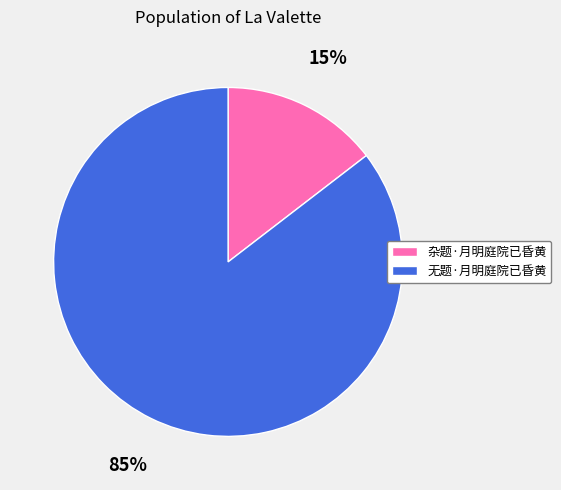

Rank the categories by value from lowest to highest.

杂题·月明庭院已昏黄, 无题·月明庭院已昏黄